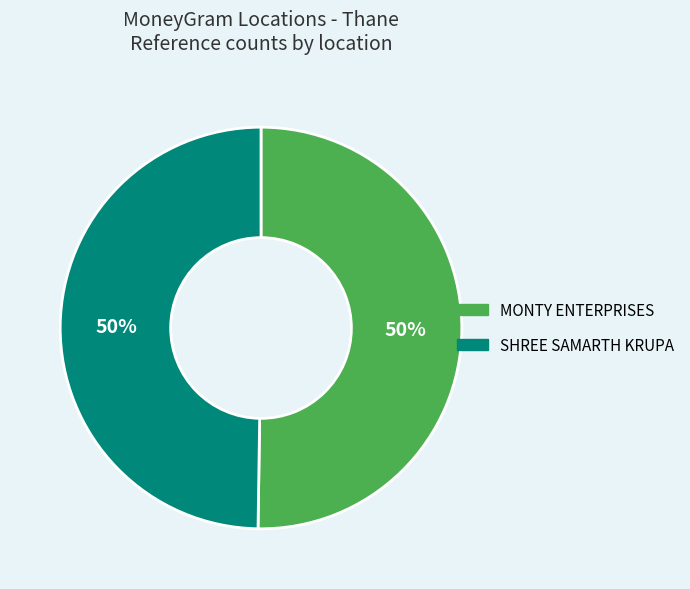

The SHREE SAMARTH KRUPA slice represents 50% of the pie. True or false?

True